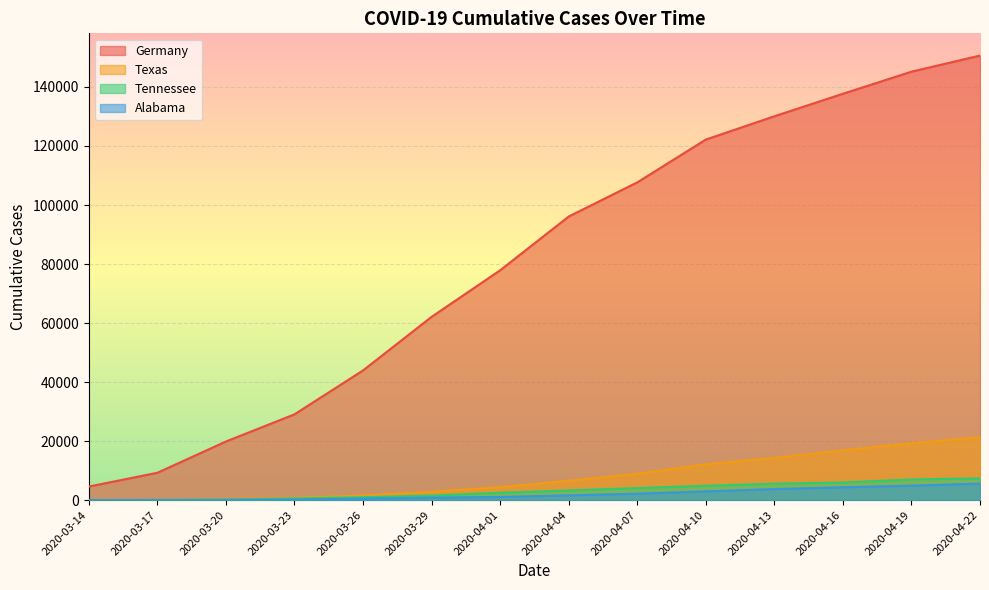

At which label does Texas reach its minimum?

2020-03-14